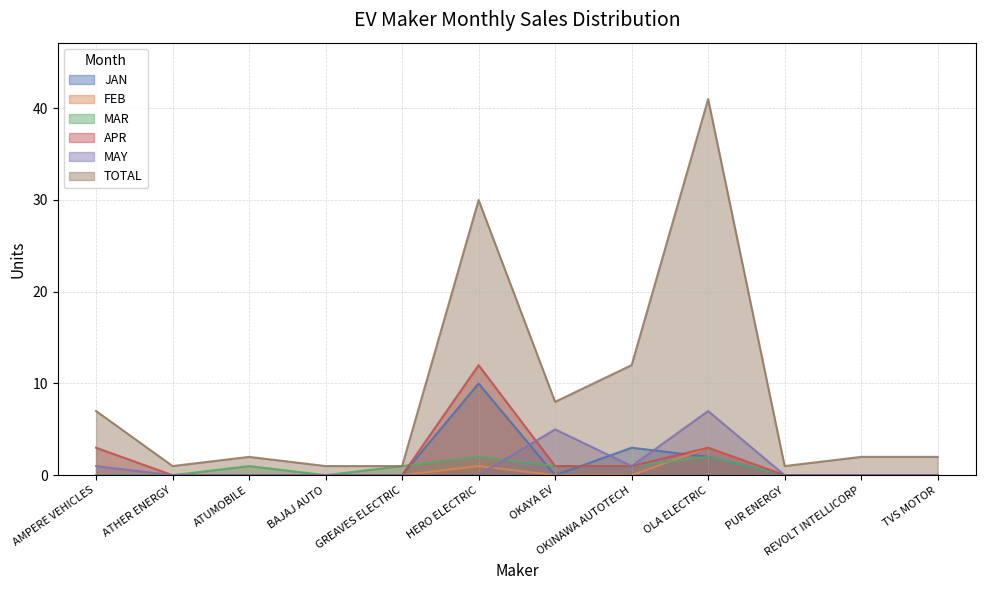

Count the number of categories in the chart.

12